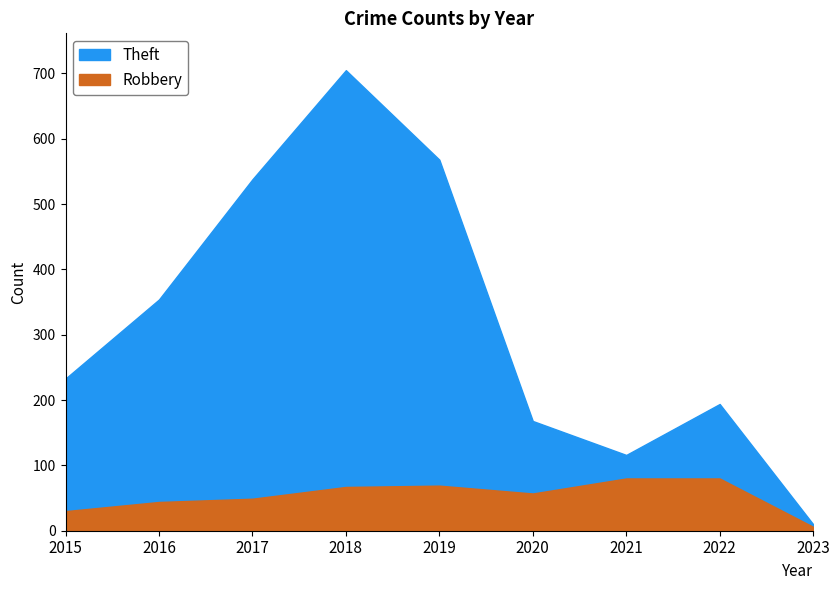

Reading left to right, transcribe all the data shown in this chart.

Robbery: 2015=30	2016=44	2017=49	2018=67	2019=69	2020=57	2021=80	2022=80	2023=6
Theft: 2015=233	2016=354	2017=538	2018=705	2019=568	2020=168	2021=116	2022=194	2023=10